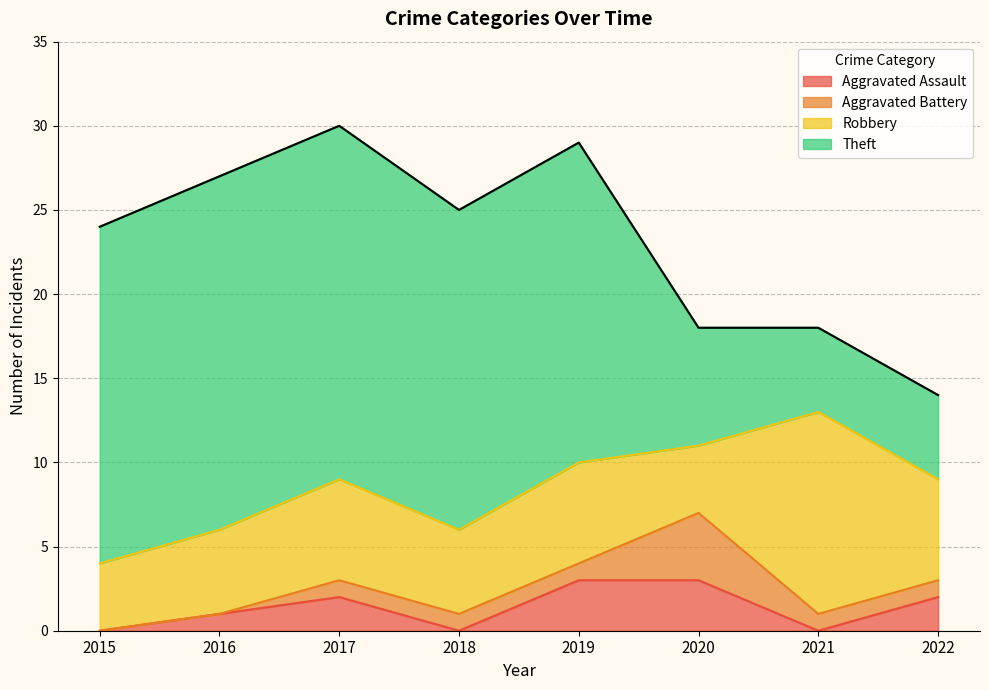

Count the Robbery values in the range 5 to 6.

5